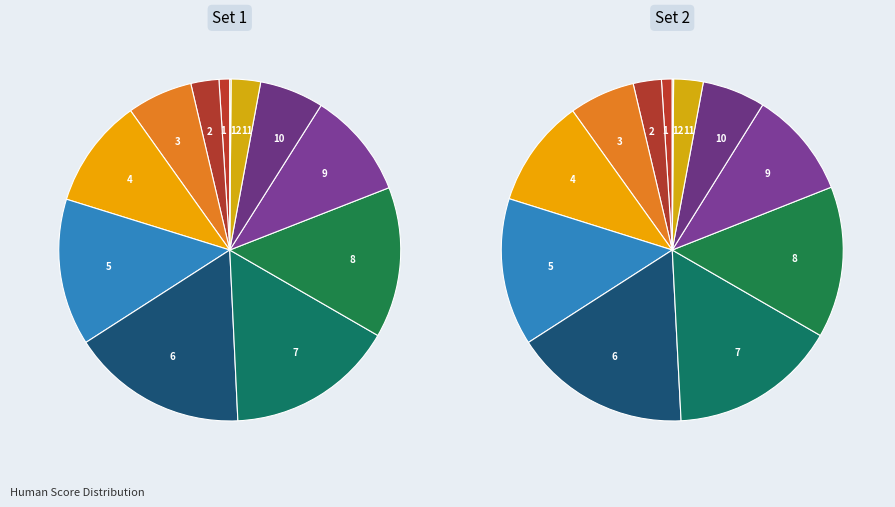

True or false: 9 accounts for 10% of the total.

True